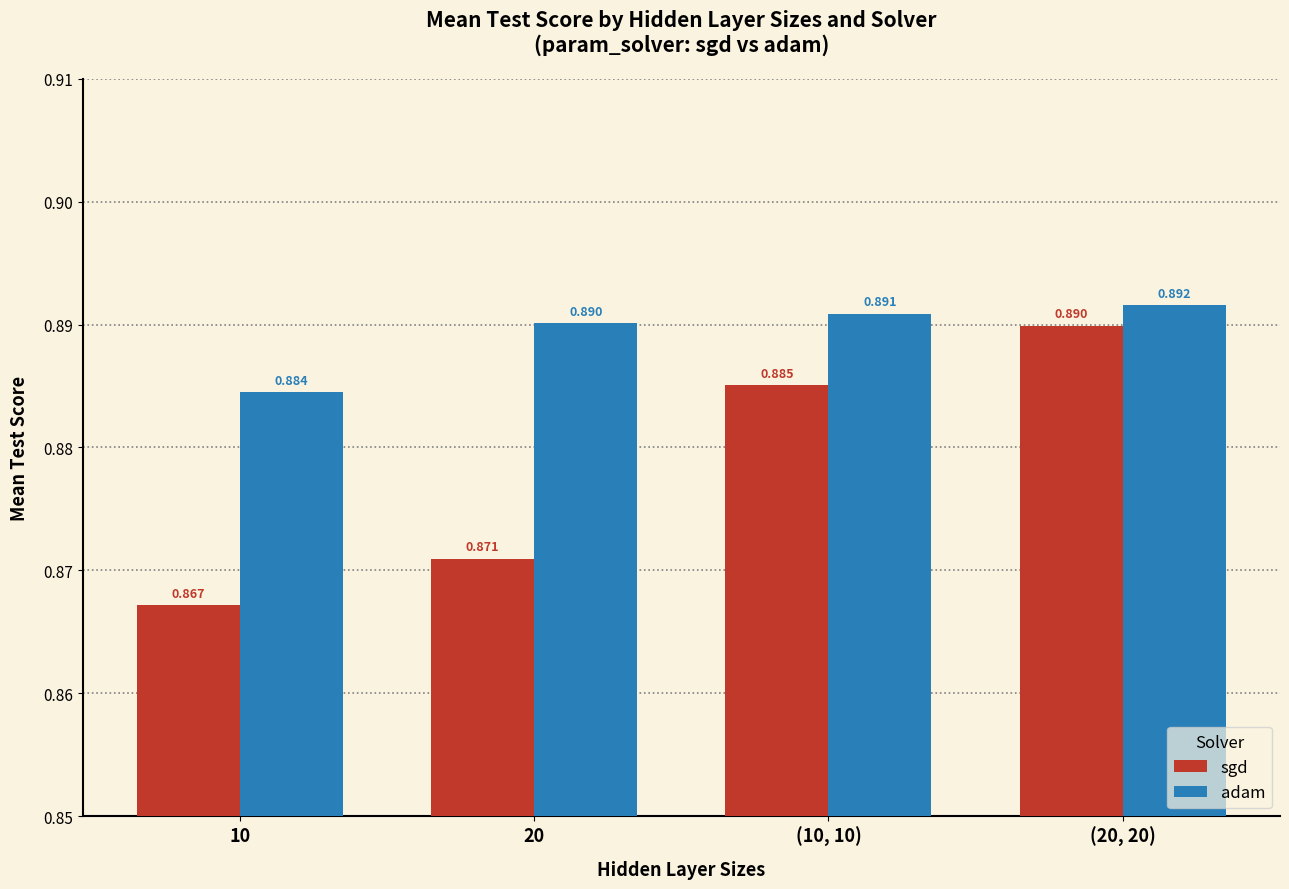

The value of adam at 10 is 0.4. True or false?

False